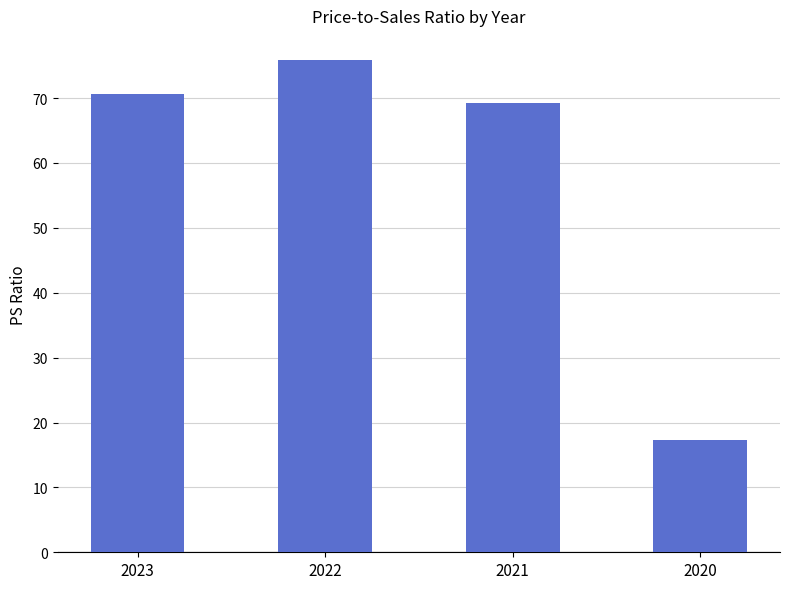

Rank the categories by value from lowest to highest.

2020, 2021, 2023, 2022